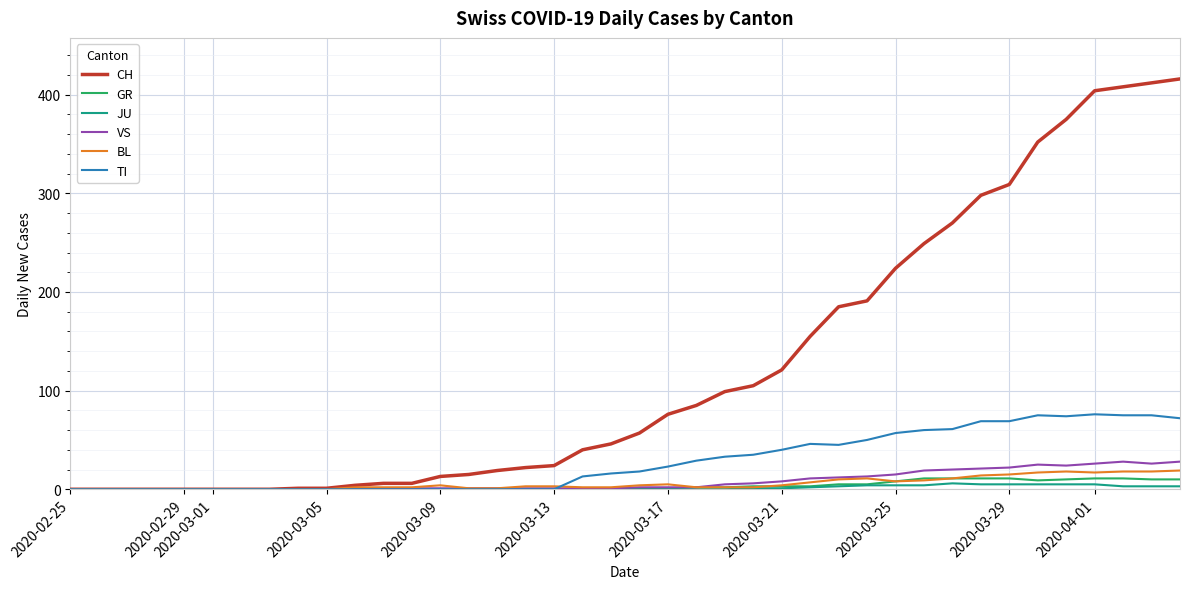

Count the number of data series in this chart.

6